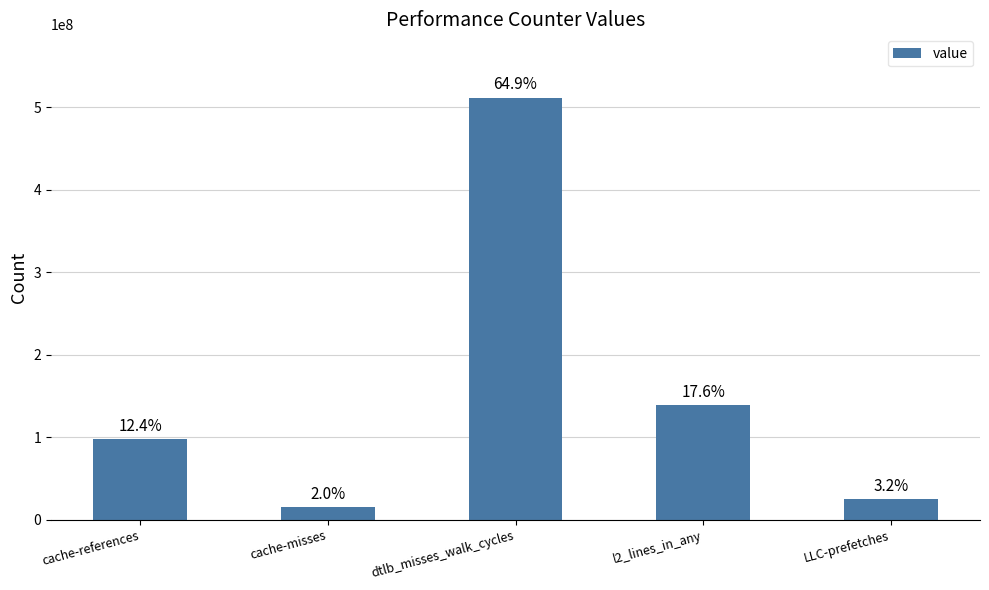

True or false: the data shows 129869154 at cache-references.

False